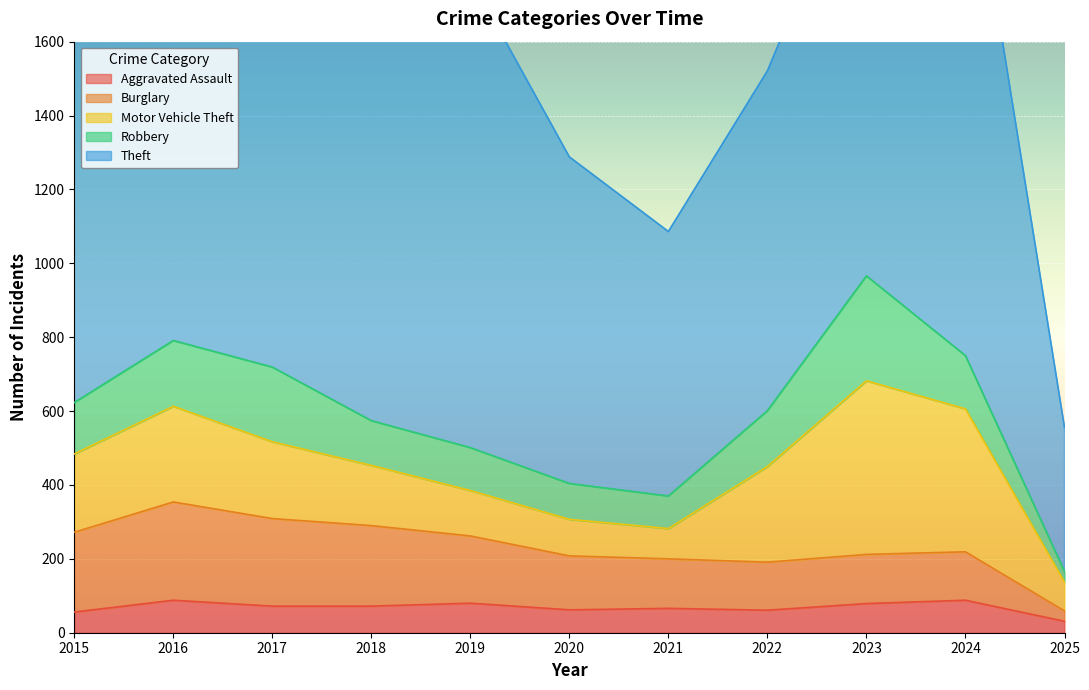

Which label corresponds to the smallest value in the chart?

2025